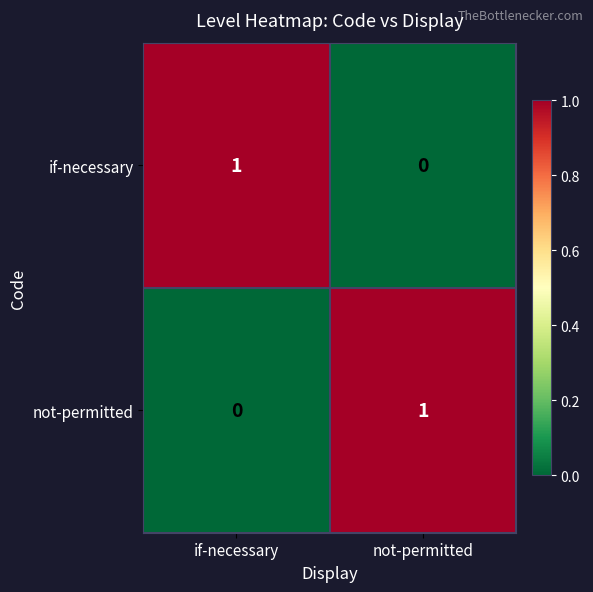

The value of if-necessary at if-necessary is 2. True or false?

False